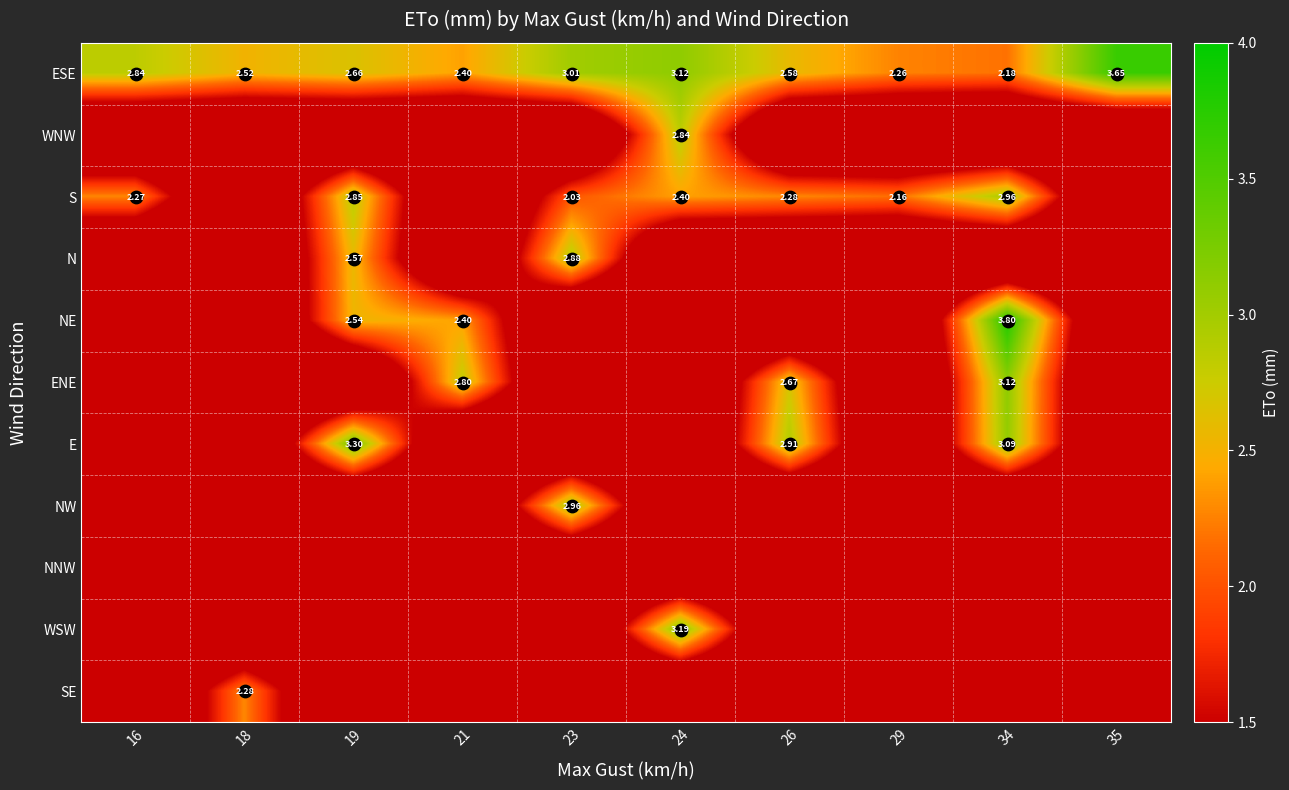

Between 34 and 29, which is larger?

29